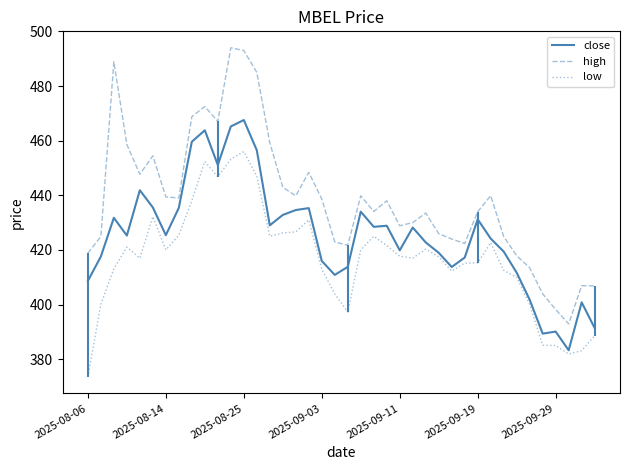

Between 25 and 2025-08-06, which is larger?

25